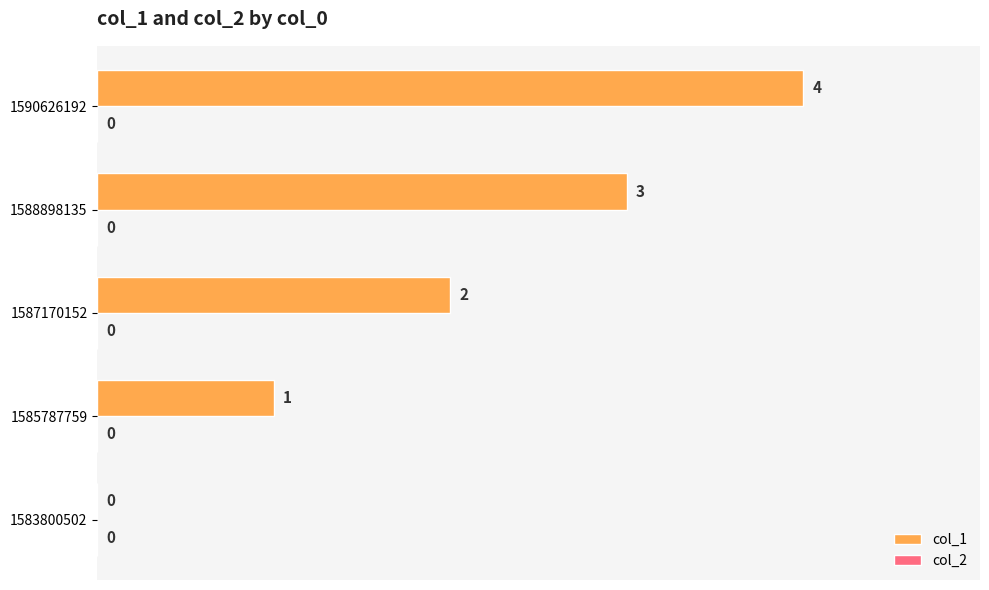

Approximately how many times larger is the value at 1587170152 compared to 1585787759?

2.0